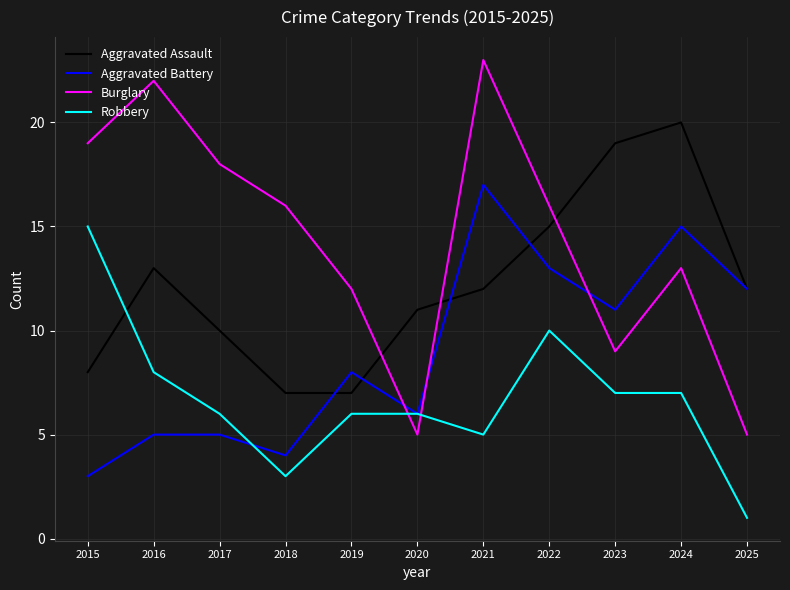

Where is Aggravated Battery nearest to the value 10?

2023